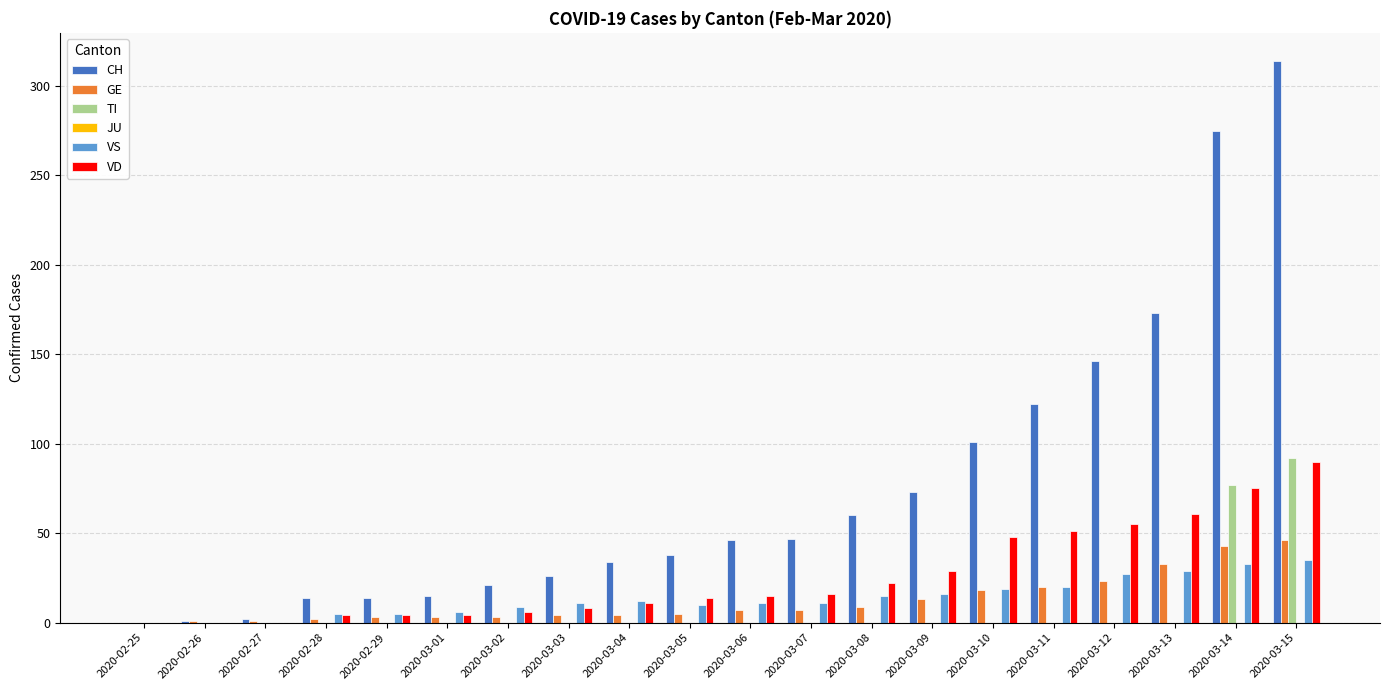

Count the number of data series in this chart.

5